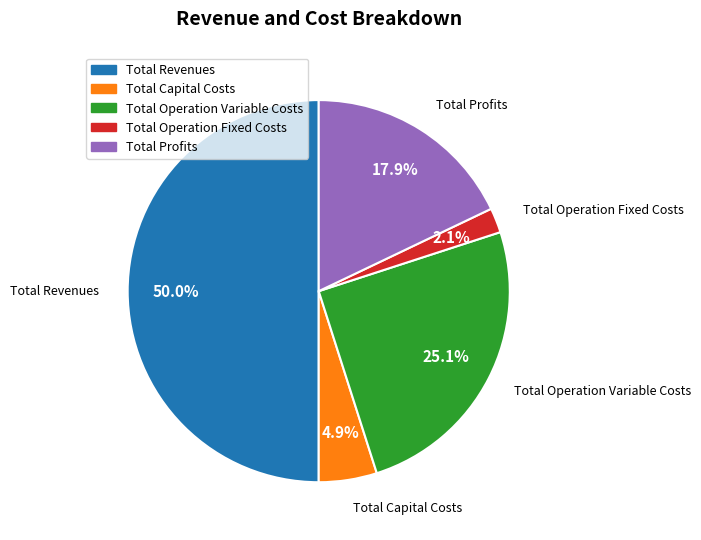

What percentage is the Total Revenues slice, to the nearest percent?

50%